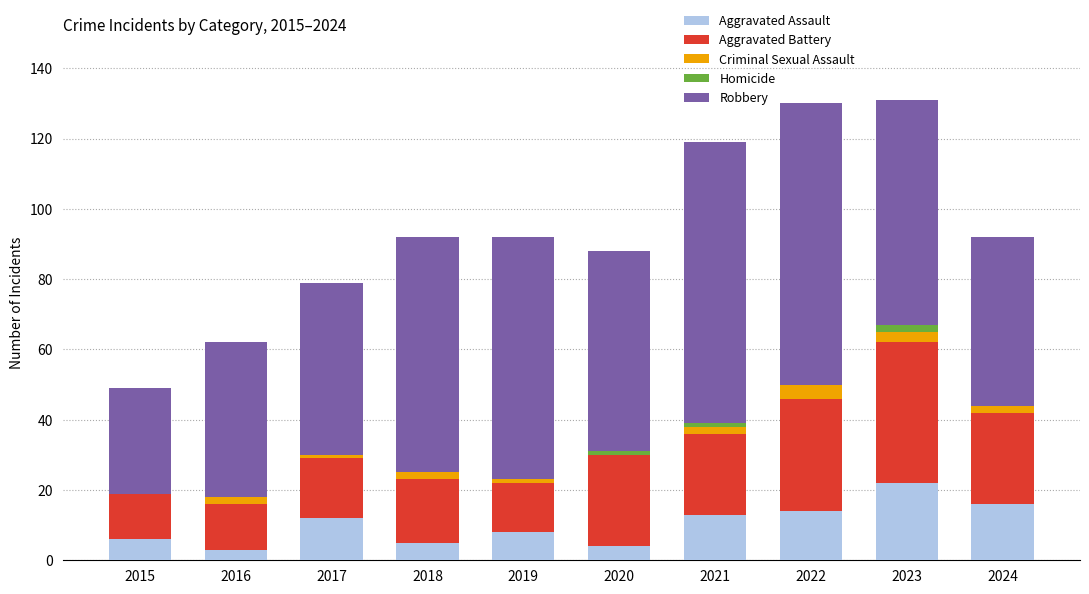

What is the total value across all series at 2015?

49